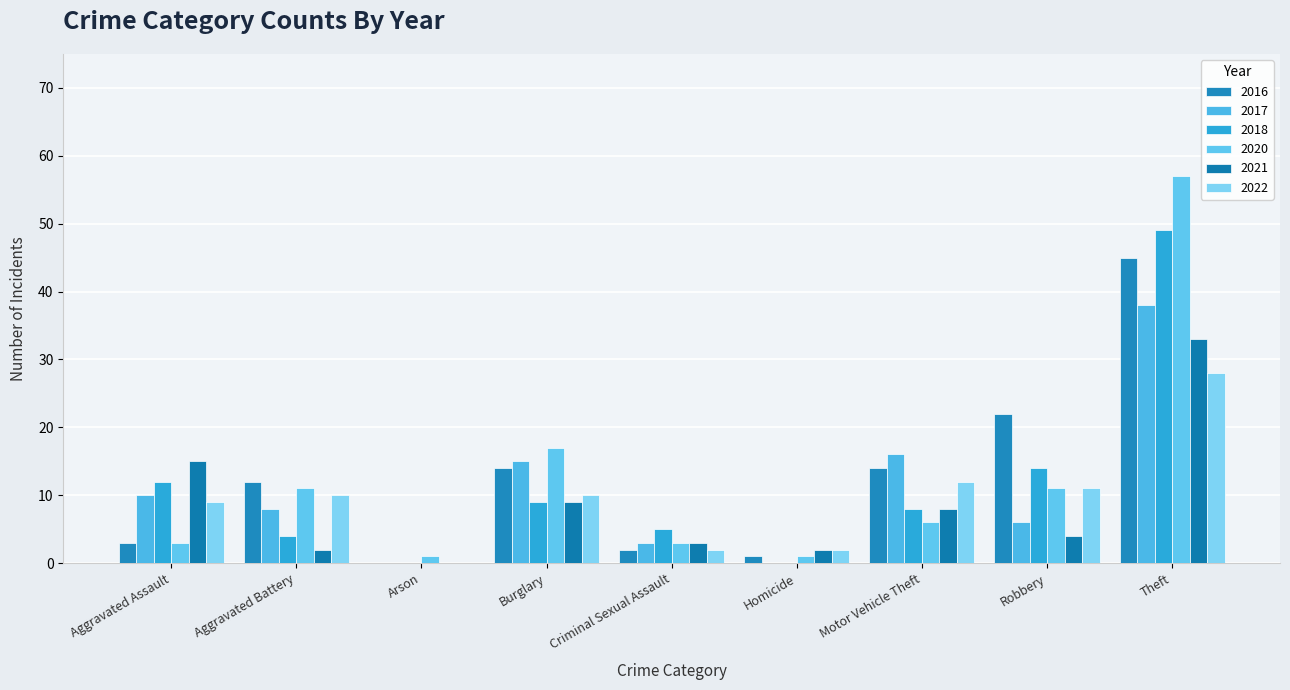

What position from the left is Homicide?

6